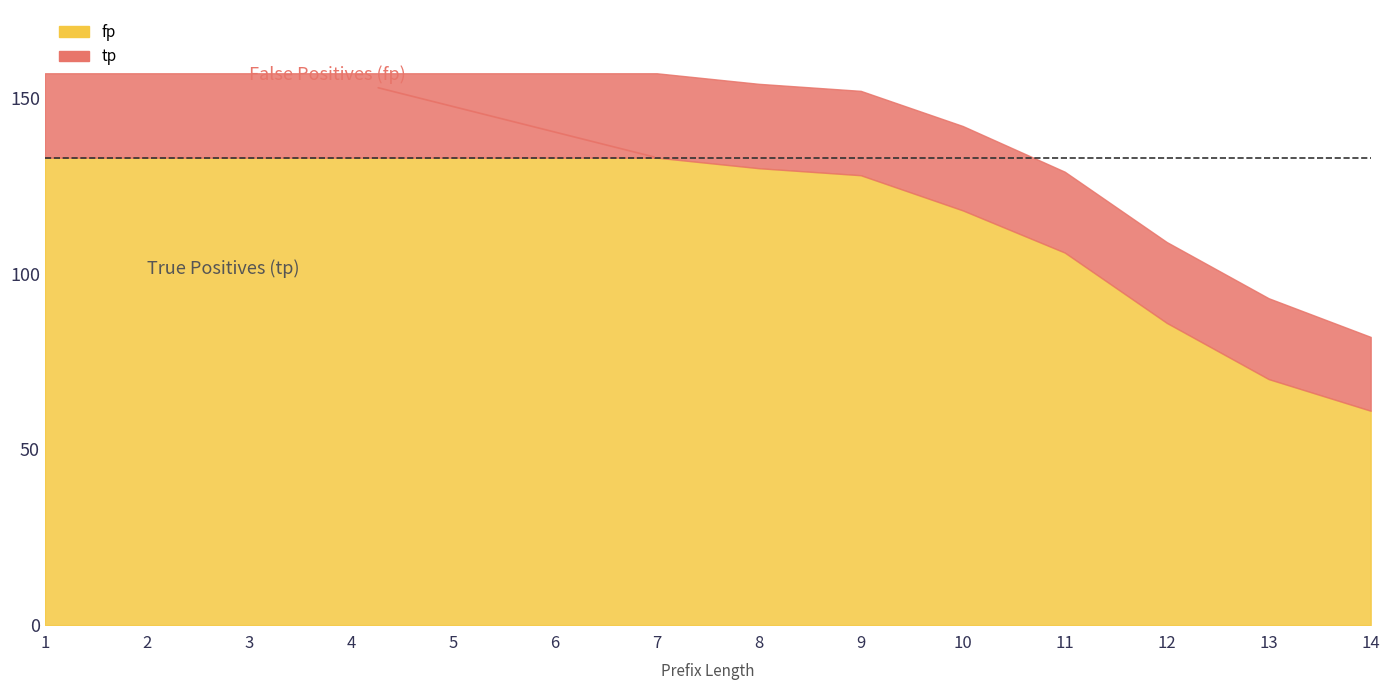

At how many categories does at least one series exceed 114?

10